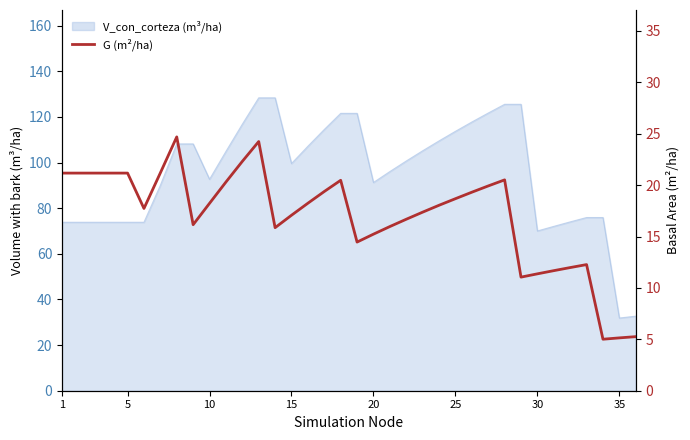

True or false: the data shows 3.9 at 16.

False